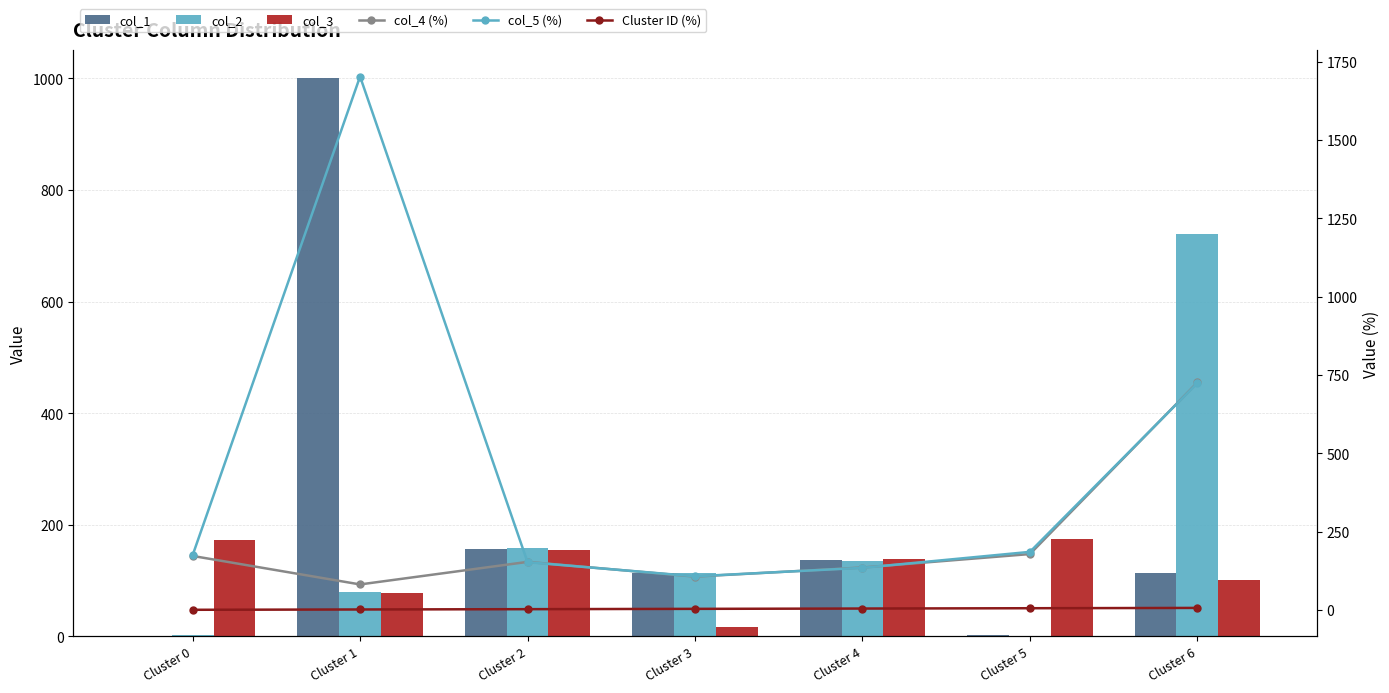

What is the lowest value of the col_4 (%) series?

81